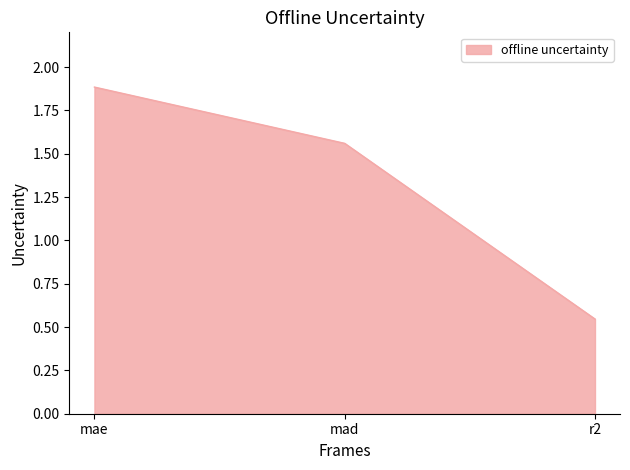

What is the difference between the values at r2 and mae?

1.3